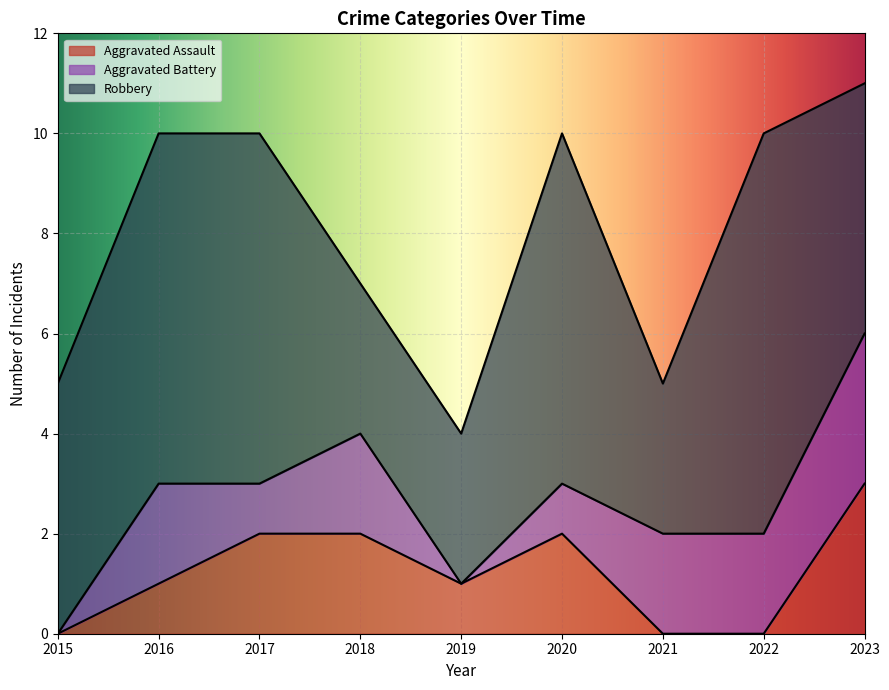

What is the sum of the Aggravated Battery values at 2017 and 2020?

2